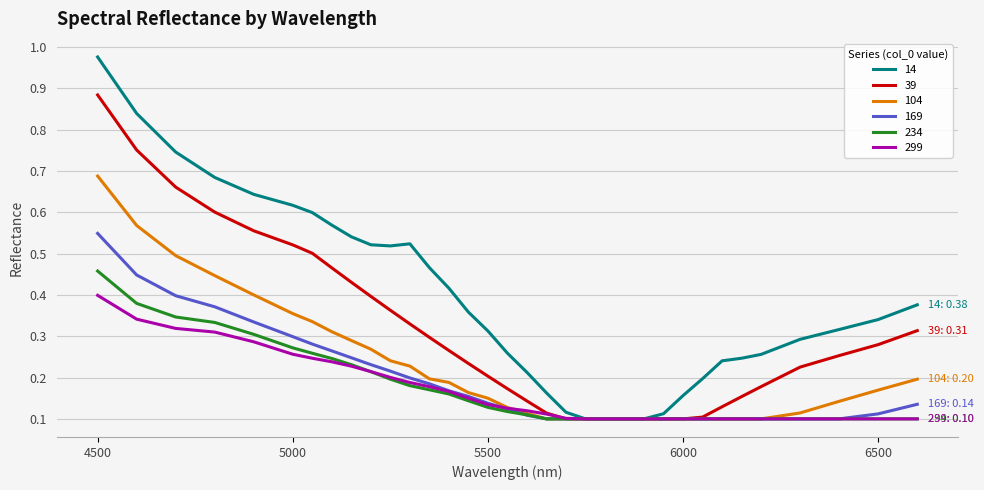

Which series has the largest total across all categories?

14